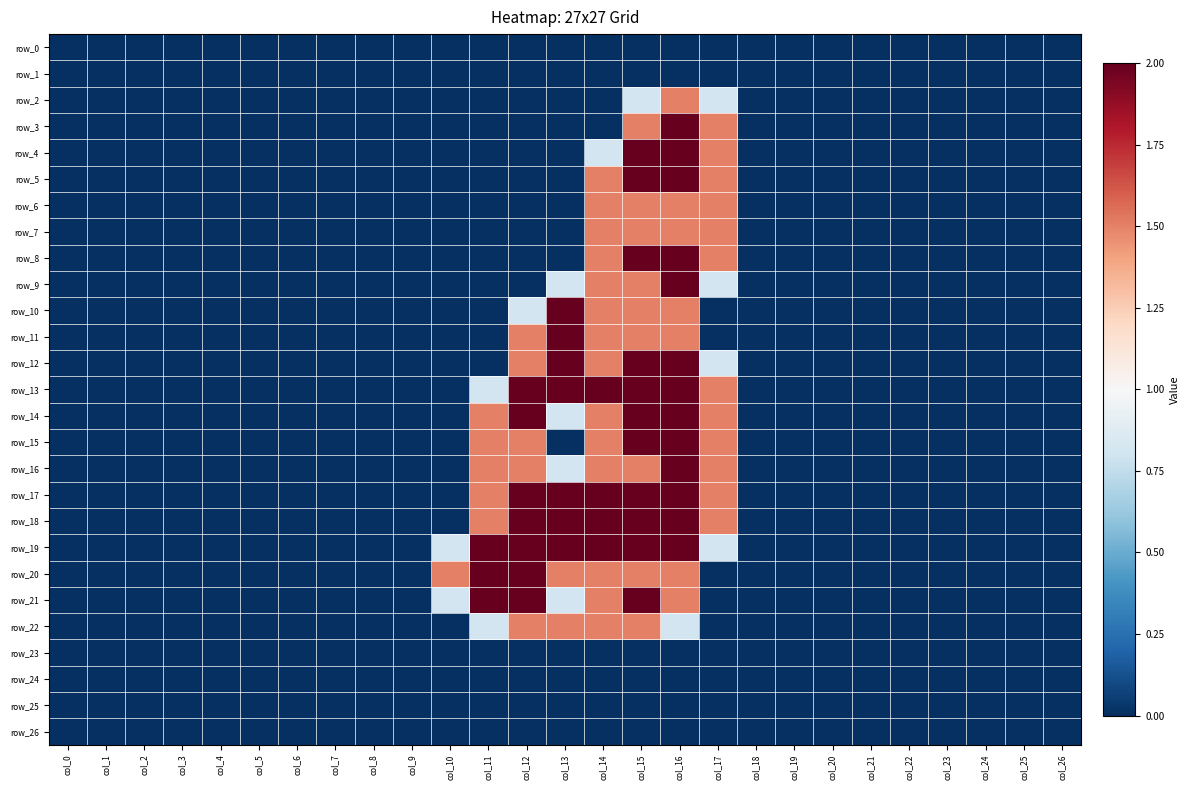

True or false: row_18 has a value of 1.4 at col_8.

False